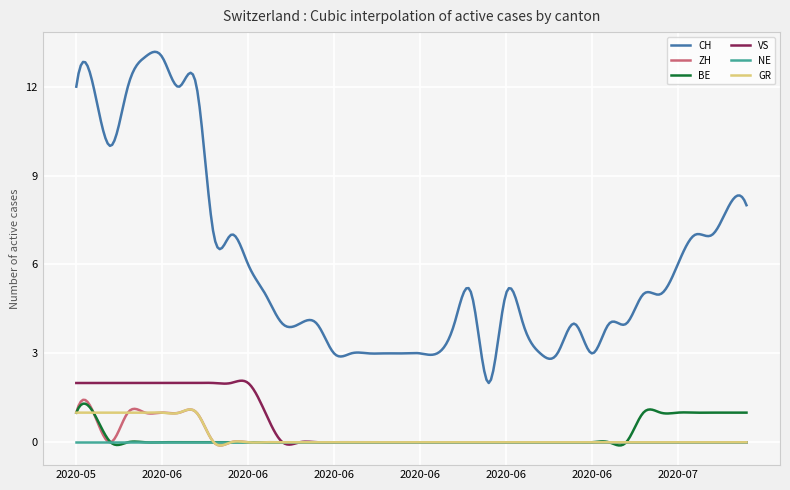

Does the chart have visible grid lines?

Yes